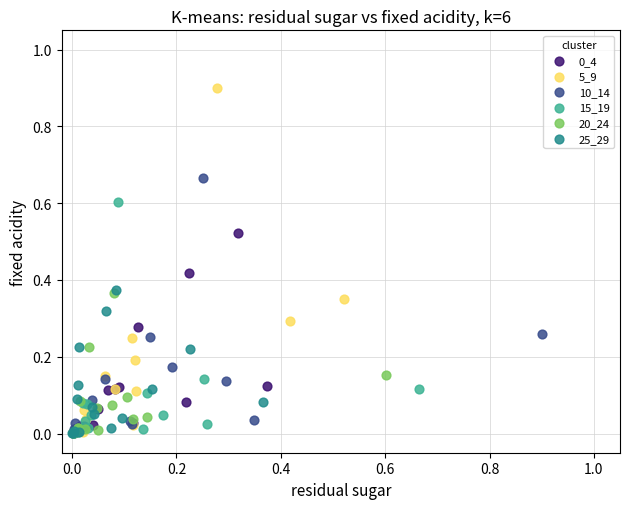

Which series has the largest Y range (max minus min)?

5_9